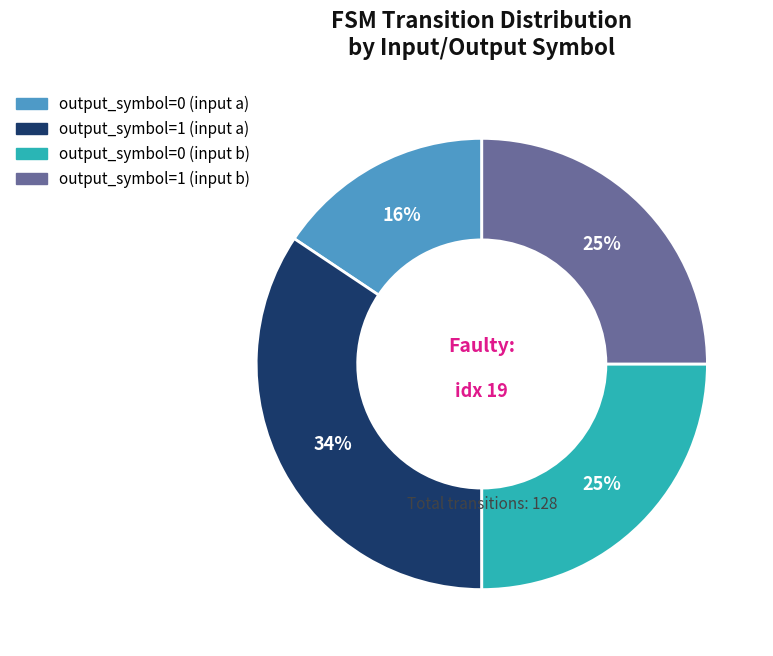

How many segments does this pie chart have?

4